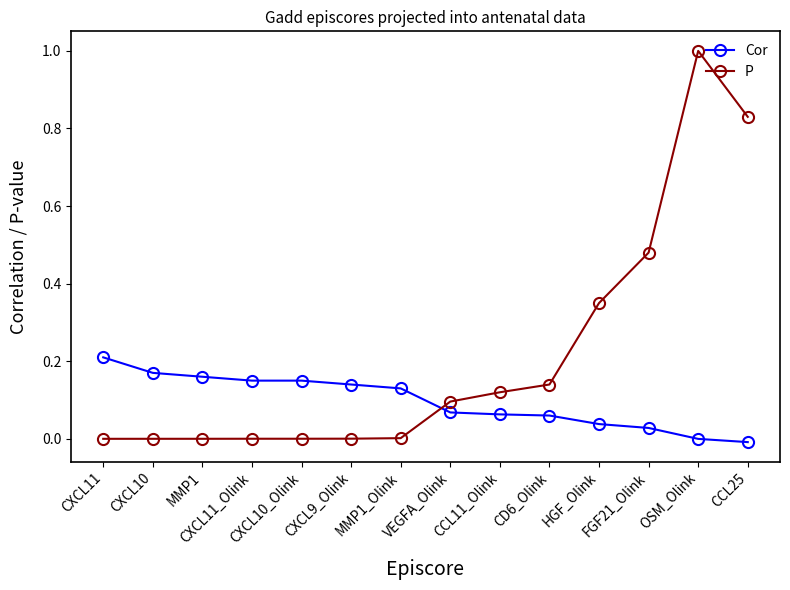

Which series ends up on top after the final intersection of Cor and P?

P